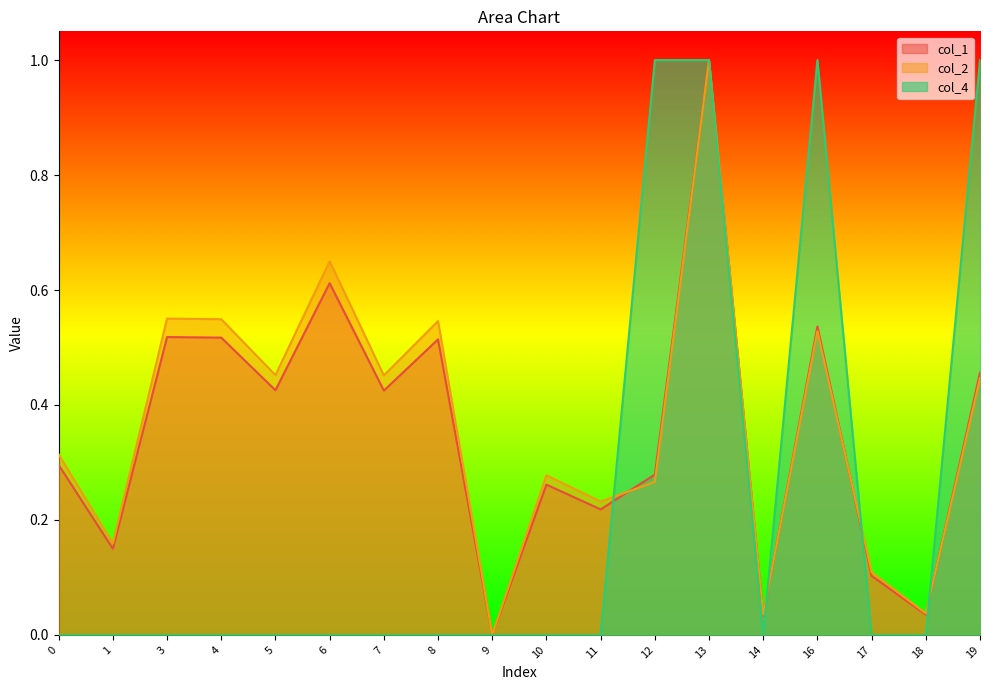

Does the chart display data point markers on the line(s)?

No